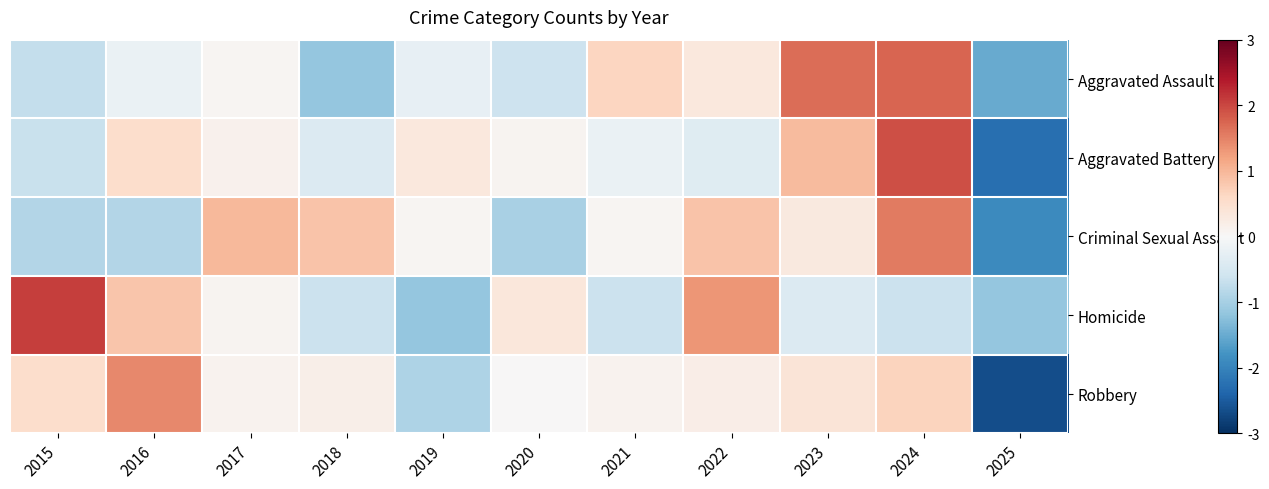

List the series in order of their peak value, lowest first.

Robbery, Criminal Sexual Assault, Aggravated Assault, Aggravated Battery, Homicide